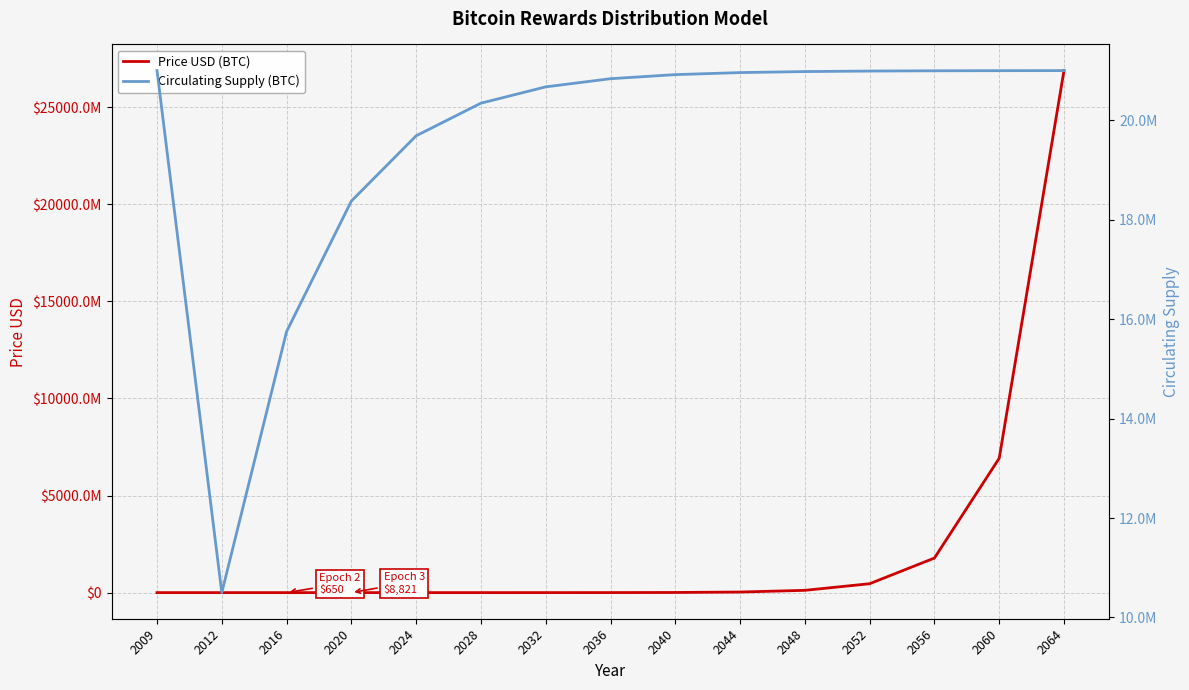

Reading right to left, transcribe all the data shown in this chart.

Price USD (BTC): 26892323259.0	6920948409.0	1781159865.0	458395335.2	117971602.4	30360908.8	7813615.8	2010894.8	517519.4	133187.6	34276.9	8821.4	650.6	12.3	0.0
Circulating Supply (BTC): 20998718.3	20997436.5	20994873.1	20989746.1	20979492.2	20958984.4	20917968.8	20835937.5	20671875.0	20343750.0	19687500.0	18375000.0	15750000.0	10500000.0	21000000.0